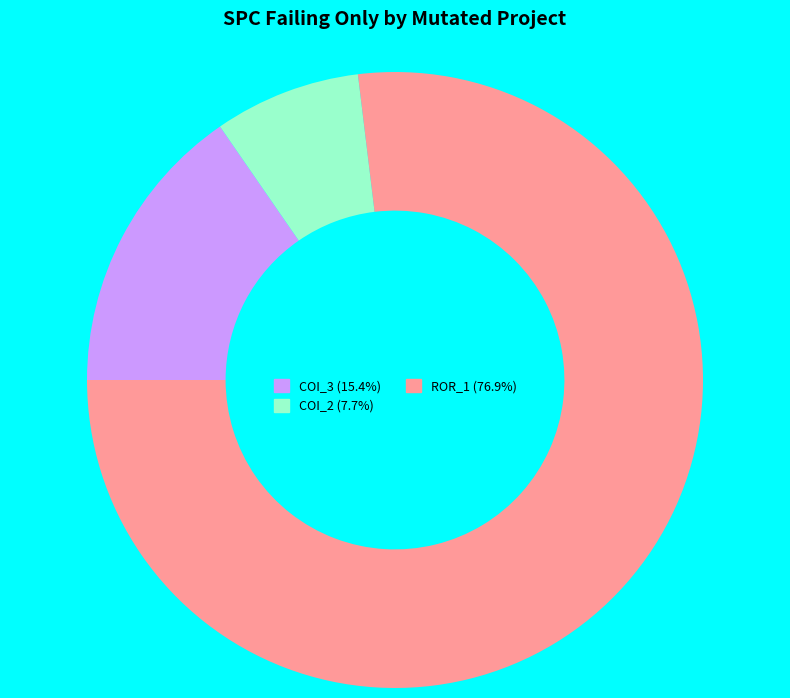

Is there any slice that represents more than half of the pie?

Yes